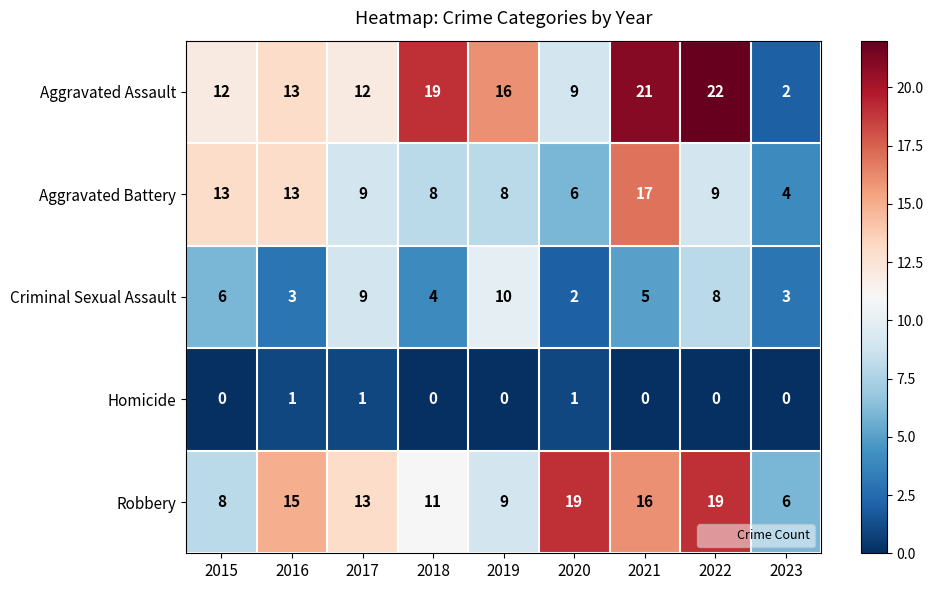

Rank the series by their maximum value, from lowest to highest.

Homicide, Criminal Sexual Assault, Aggravated Battery, Robbery, Aggravated Assault